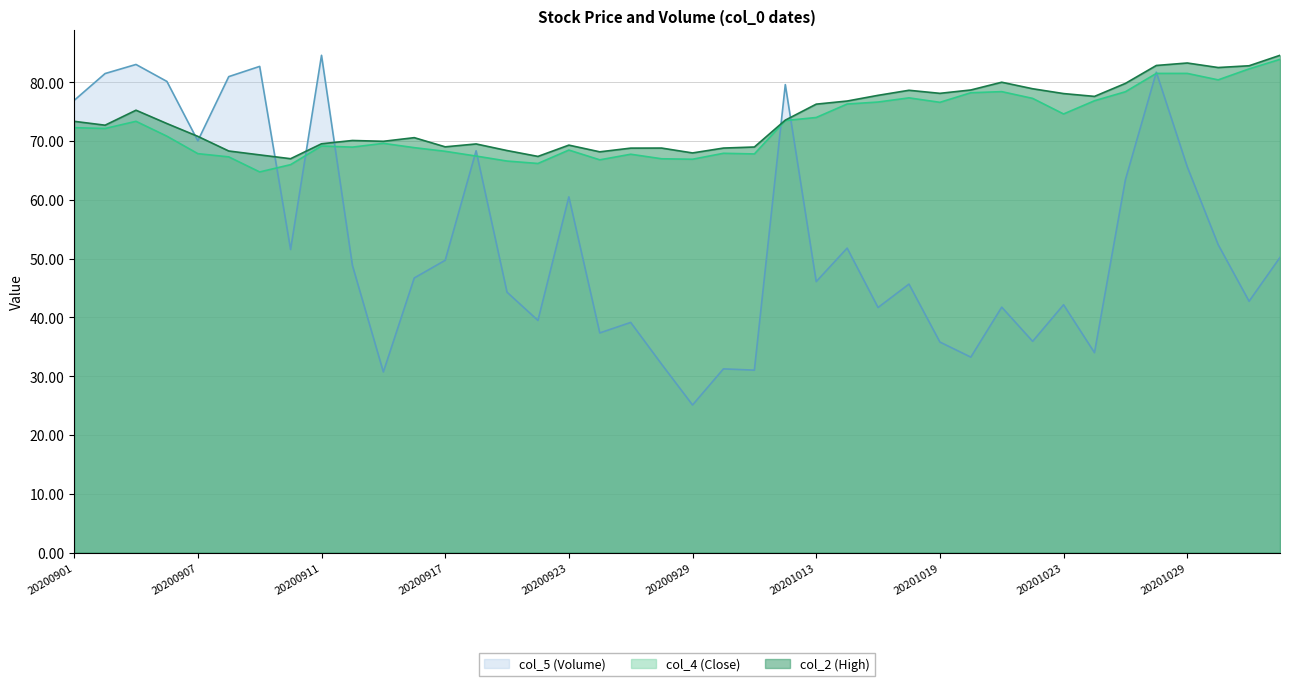

Is the value of col_5 (Volume) at 20201019 greater than the value of col_2 (High) at 20201028?

No